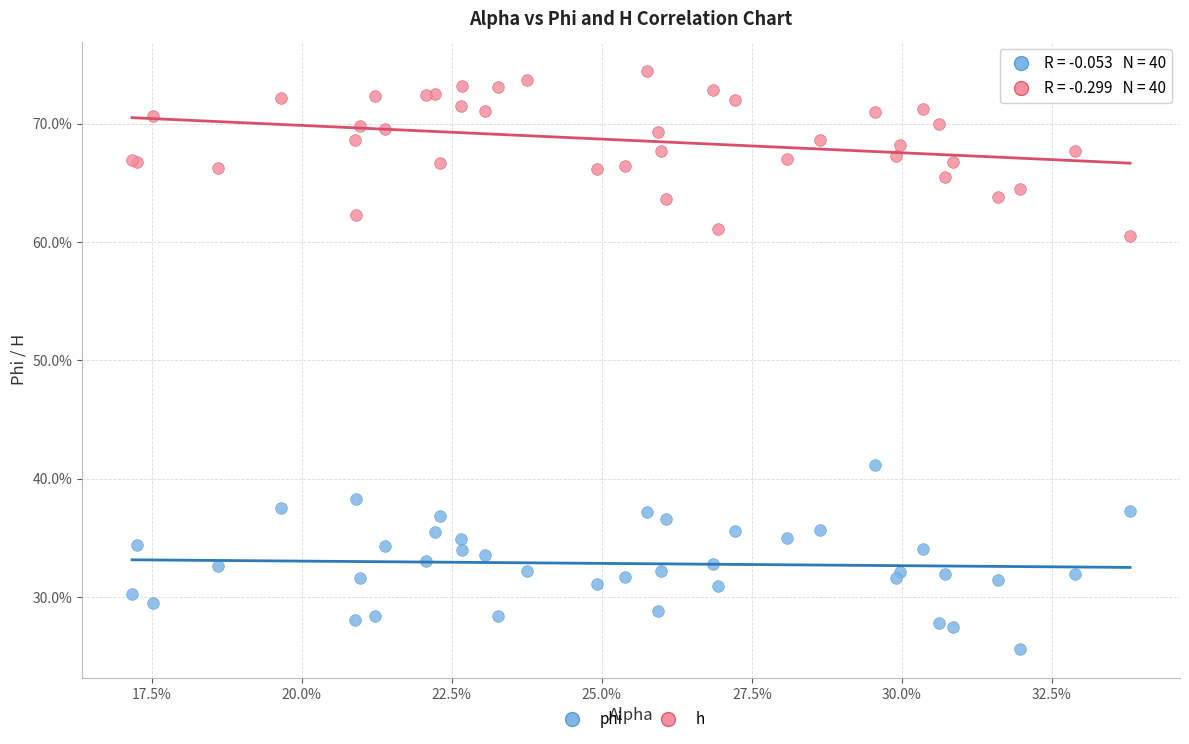

What are all the series names shown in the legend?

phi, h